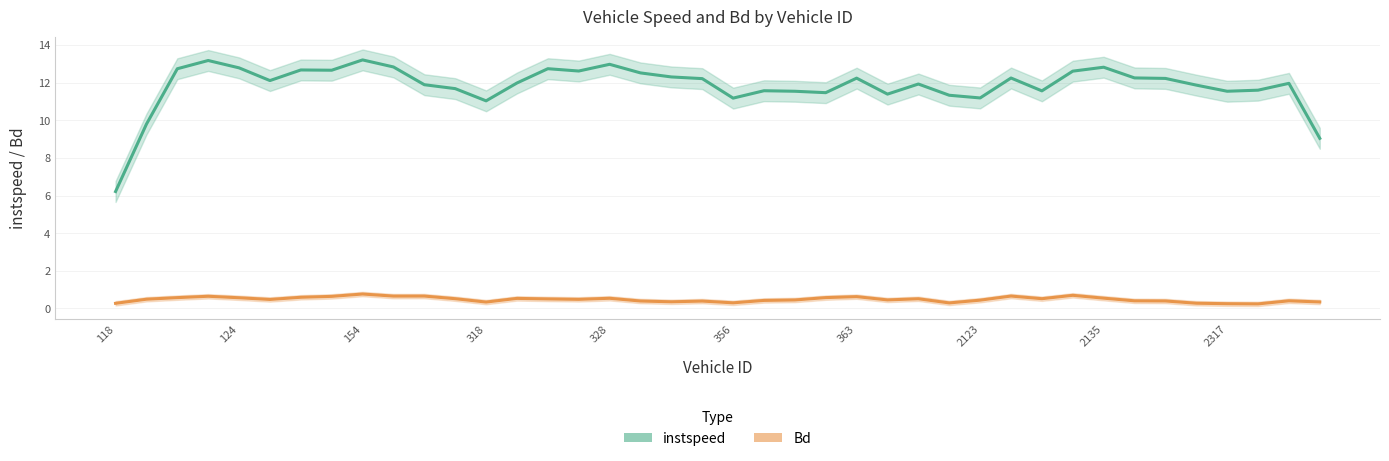

What position from the right is 2317?

4